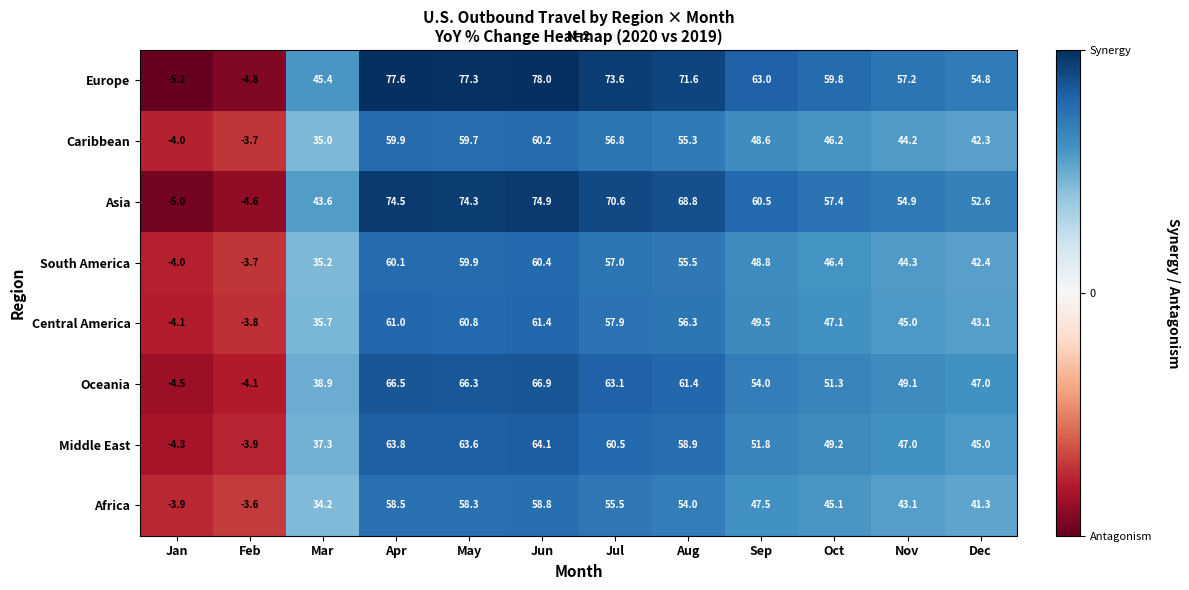

Read the Oceania value at Oct.

51.3